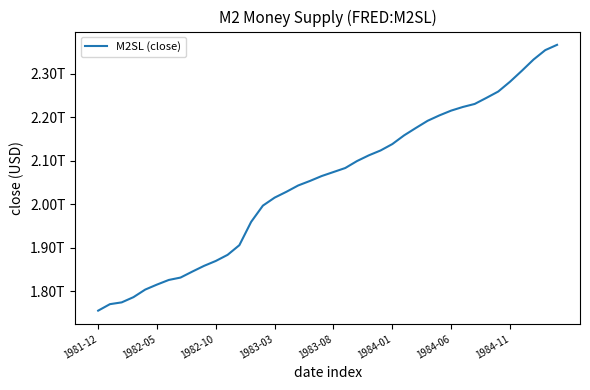

What is the value of the 21st point from the left?

2074000000000